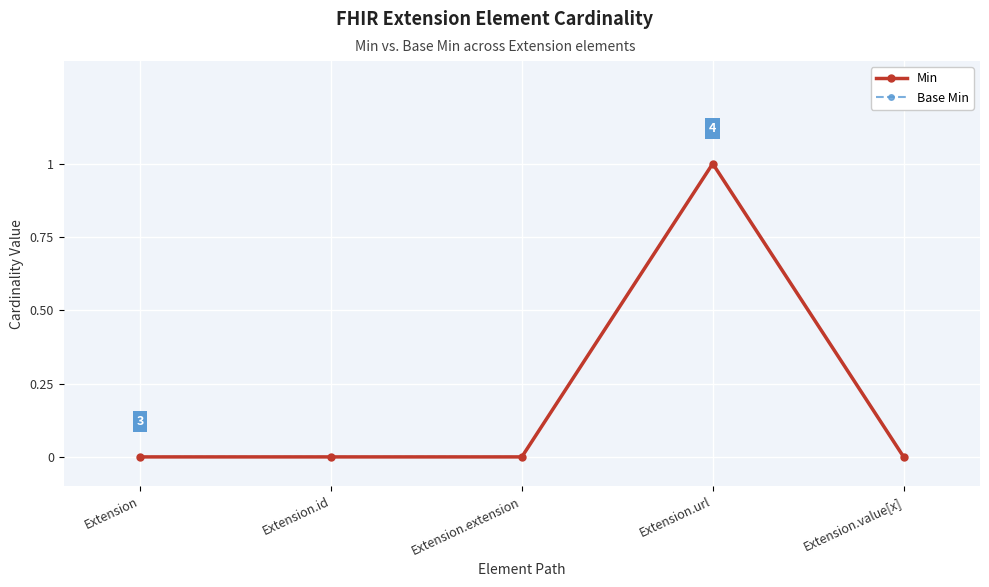

Does the chart have visible grid lines?

Yes